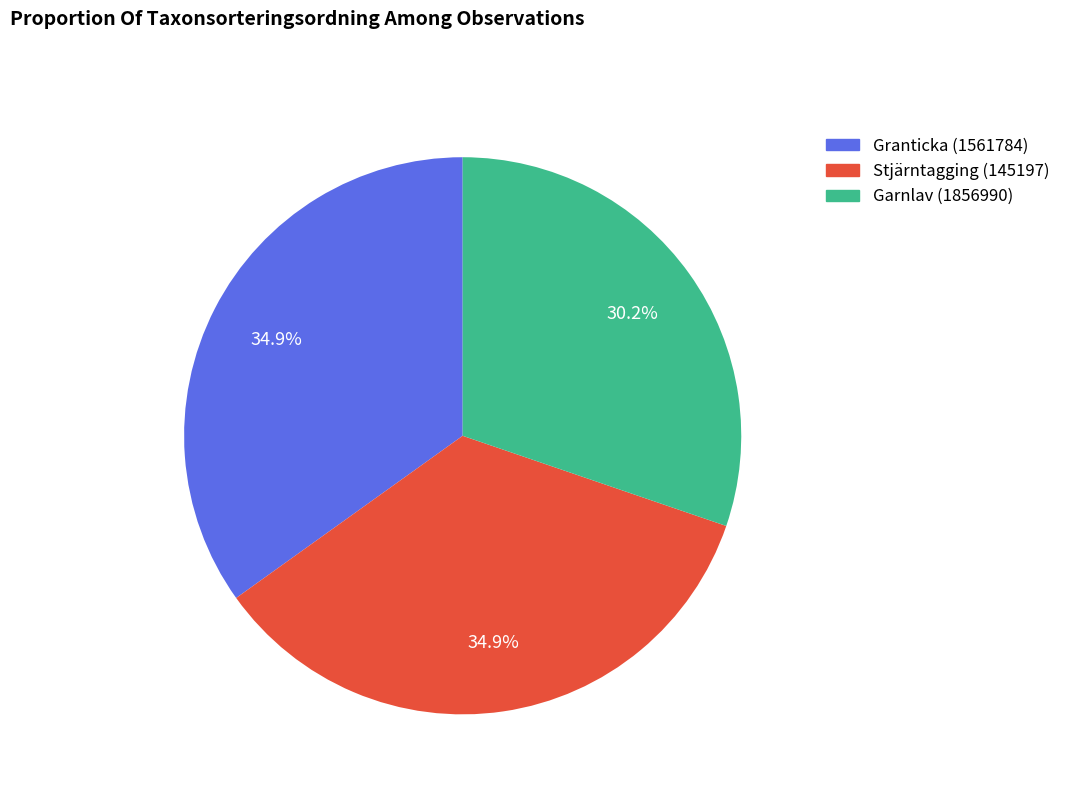

True or false: Garnlav (1856990) accounts for 30% of the total.

True